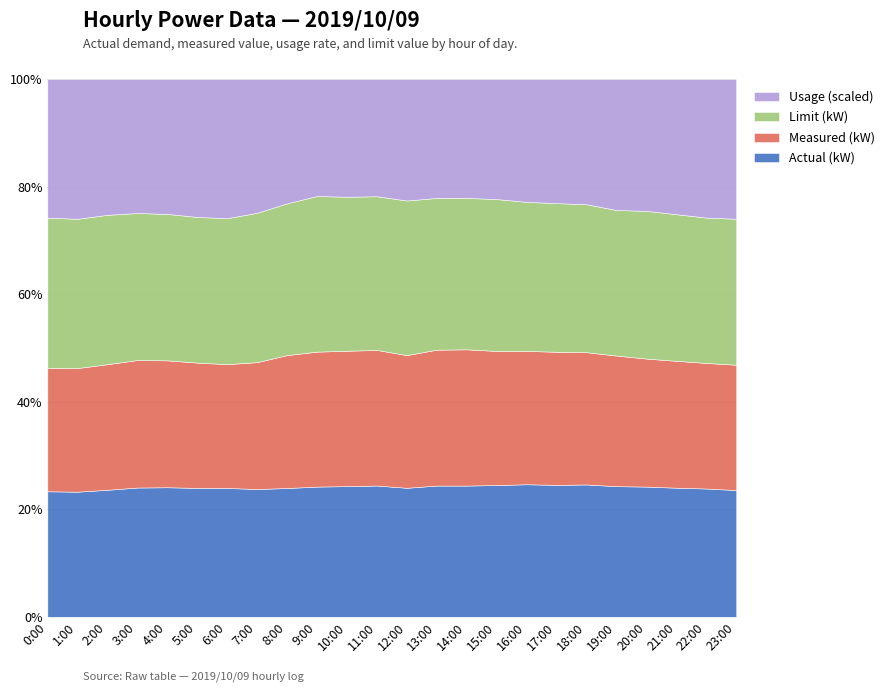

What is the maximum value for Actual (kW)?

24.6